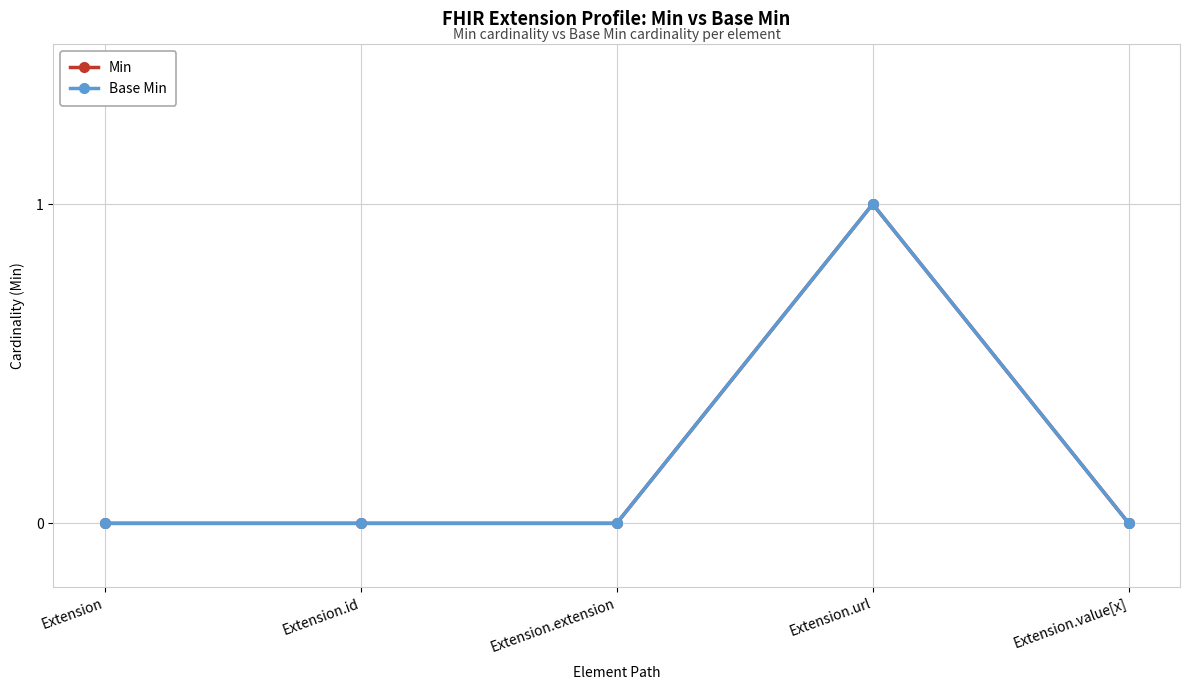

Is this an area chart (filled region under the line)?

No